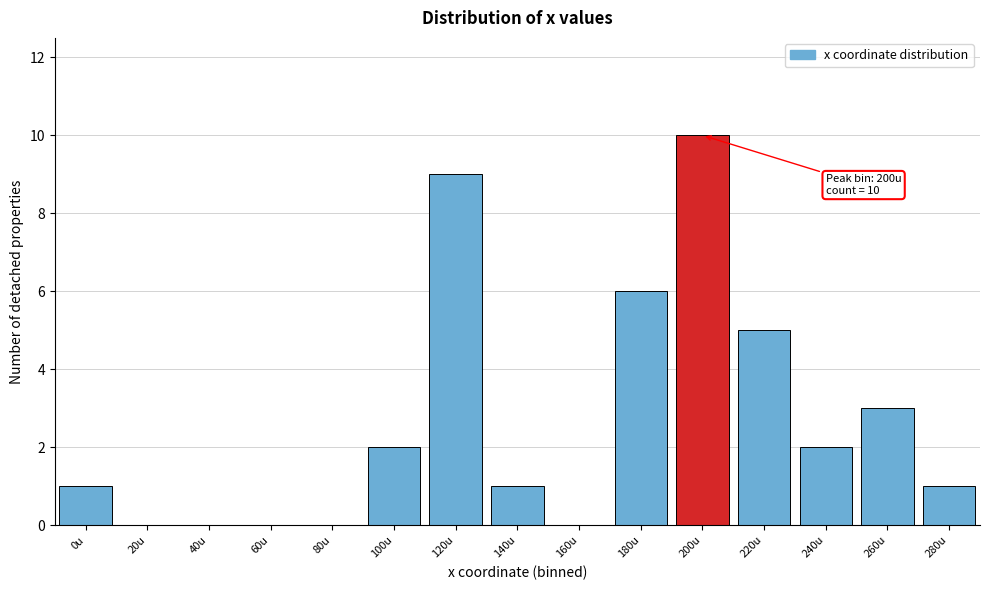

Reading left to right, what are all the values shown in this chart?

0u=1	20u=0	40u=0	60u=0	80u=0	100u=2	120u=9	140u=1	160u=0	180u=6	200u=10	220u=5	240u=2	260u=3	280u=1